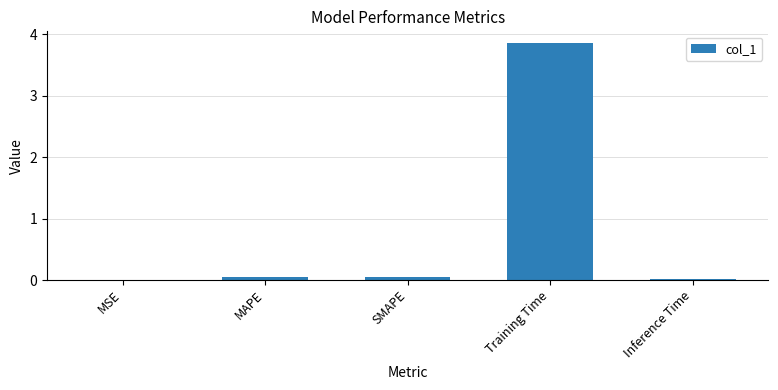

Which label corresponds to the largest value in the chart?

Training Time